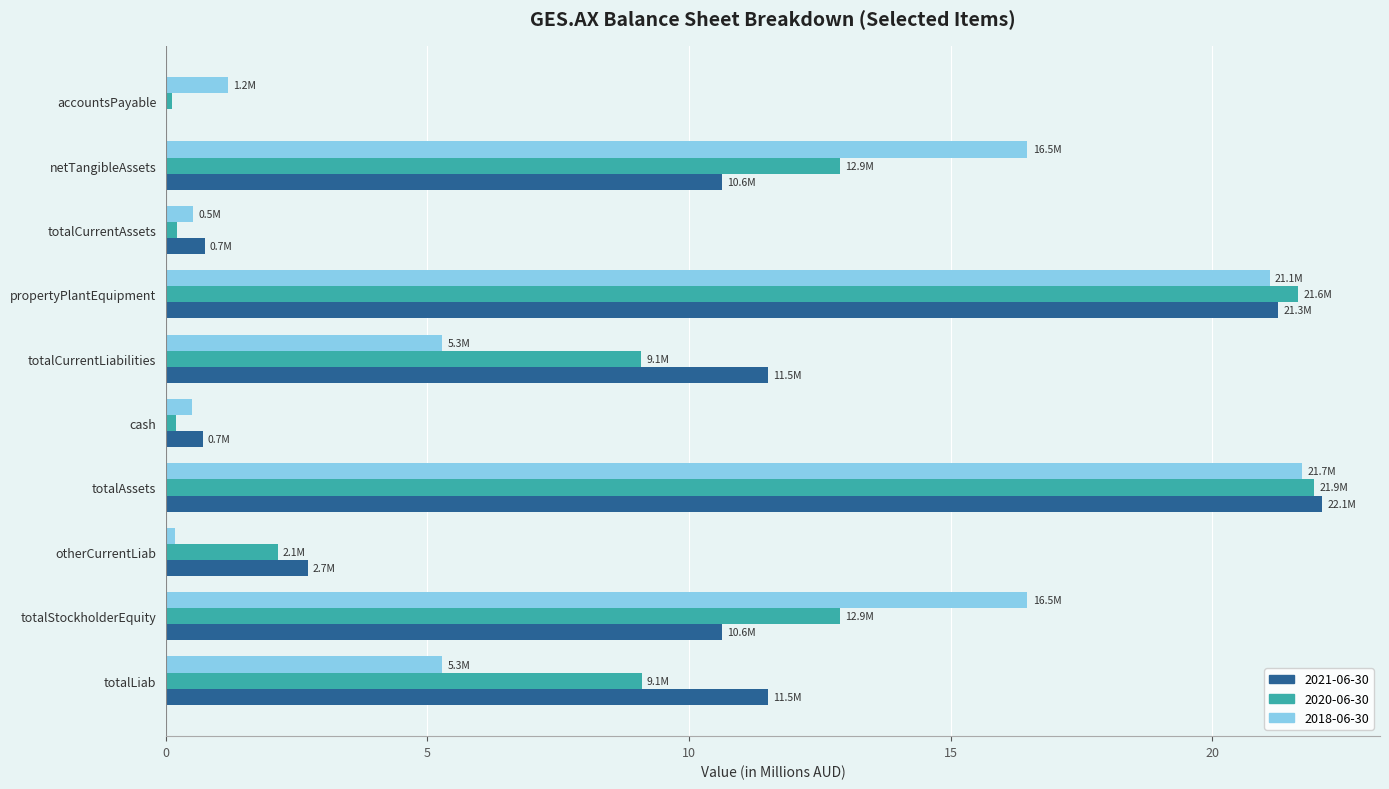

Which series has the largest range (max minus min)?

2021-06-30